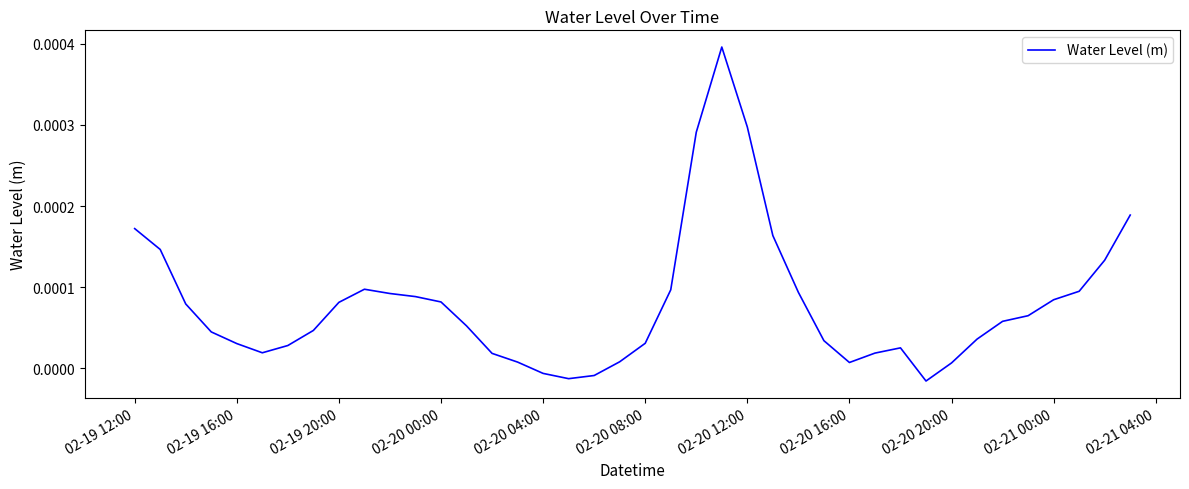

At which label does the data first exceed 0?

02-19 12:00